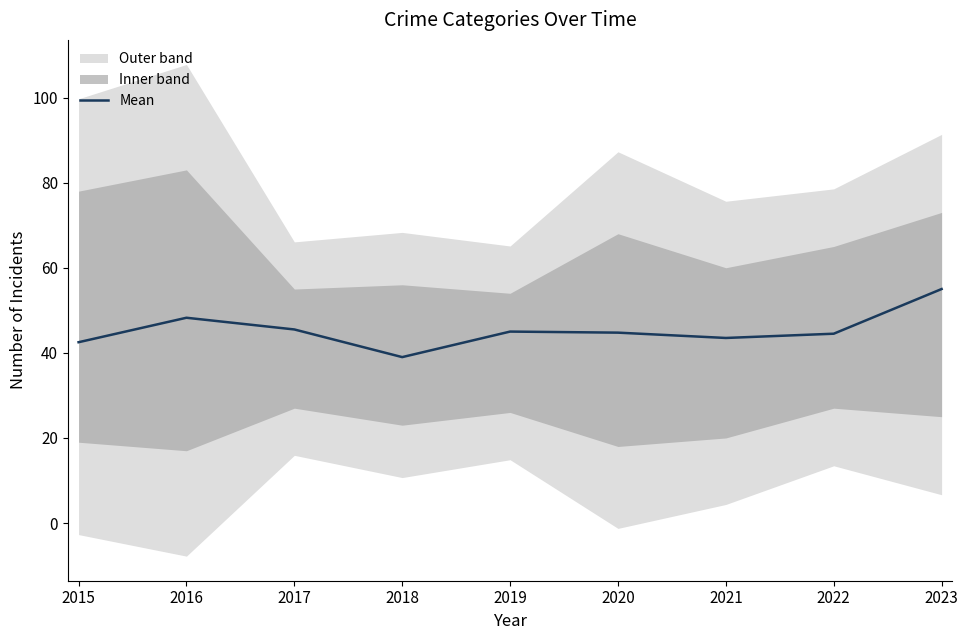

Read the value at 2017.

45.5